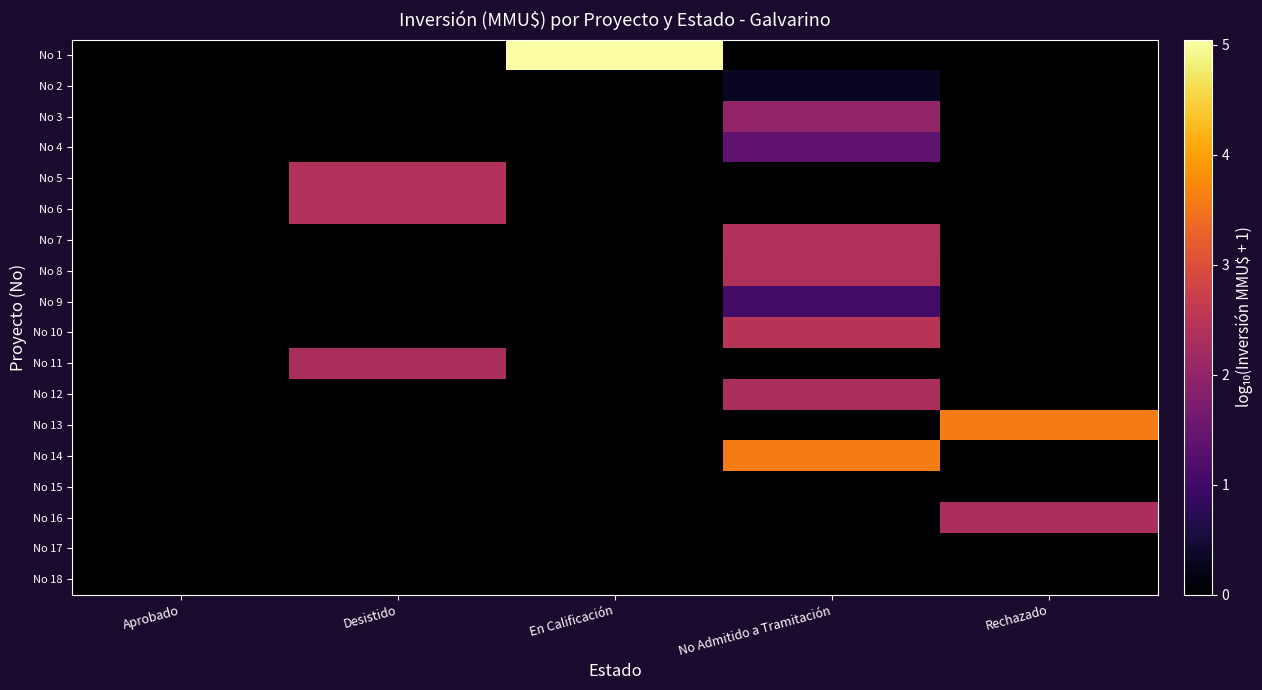

Reading left to right, what are all the values shown in this chart?

No 1: Aprobado=0.0	Desistido=0.0	En Calificación=5.0	No Admitido a Tramitación=0.0	Rechazado=0.0
No 2: Aprobado=0.0	Desistido=0.0	En Calificación=0.0	No Admitido a Tramitación=0.3	Rechazado=0.0
No 3: Aprobado=0.0	Desistido=0.0	En Calificación=0.0	No Admitido a Tramitación=2.0	Rechazado=0.0
No 4: Aprobado=0.0	Desistido=0.0	En Calificación=0.0	No Admitido a Tramitación=1.4	Rechazado=0.0
No 5: Aprobado=0.0	Desistido=2.4	En Calificación=0.0	No Admitido a Tramitación=0.0	Rechazado=0.0
No 6: Aprobado=0.0	Desistido=2.4	En Calificación=0.0	No Admitido a Tramitación=0.0	Rechazado=0.0
No 7: Aprobado=0.0	Desistido=0.0	En Calificación=0.0	No Admitido a Tramitación=2.4	Rechazado=0.0
No 8: Aprobado=0.0	Desistido=0.0	En Calificación=0.0	No Admitido a Tramitación=2.4	Rechazado=0.0
No 9: Aprobado=0.0	Desistido=0.0	En Calificación=0.0	No Admitido a Tramitación=1.0	Rechazado=0.0
No 10: Aprobado=0.0	Desistido=0.0	En Calificación=0.0	No Admitido a Tramitación=2.5	Rechazado=0.0
No 11: Aprobado=0.0	Desistido=2.3	En Calificación=0.0	No Admitido a Tramitación=0.0	Rechazado=0.0
No 12: Aprobado=0.0	Desistido=0.0	En Calificación=0.0	No Admitido a Tramitación=2.3	Rechazado=0.0
No 13: Aprobado=0.0	Desistido=0.0	En Calificación=0.0	No Admitido a Tramitación=0.0	Rechazado=3.6
No 14: Aprobado=0.0	Desistido=0.0	En Calificación=0.0	No Admitido a Tramitación=3.6	Rechazado=0.0
No 15: Aprobado=0.0	Desistido=0.0	En Calificación=0.0	No Admitido a Tramitación=0.0	Rechazado=0.0
No 16: Aprobado=0.0	Desistido=0.0	En Calificación=0.0	No Admitido a Tramitación=0.0	Rechazado=2.3
No 17: Aprobado=0.0	Desistido=0.0	En Calificación=0.0	No Admitido a Tramitación=0.0	Rechazado=0.0
No 18: Aprobado=0.0	Desistido=0.0	En Calificación=0.0	No Admitido a Tramitación=0.0	Rechazado=0.0